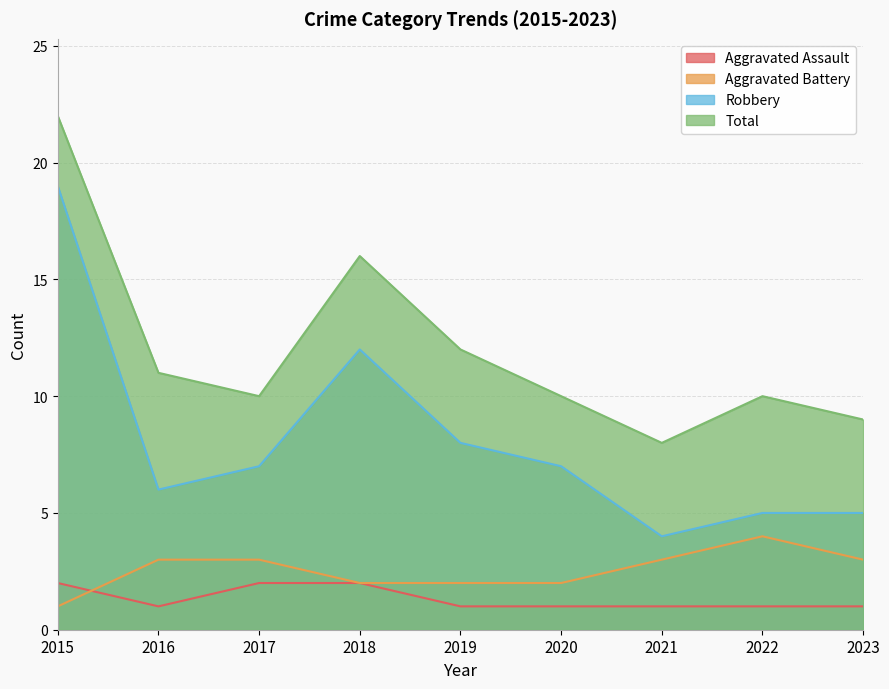

Reading left to right, transcribe all the data shown in this chart.

Aggravated Assault: 2015=2	2016=1	2017=2	2018=2	2019=1	2020=1	2021=1	2022=1	2023=1
Aggravated Battery: 2015=1	2016=3	2017=3	2018=2	2019=2	2020=2	2021=3	2022=4	2023=3
Robbery: 2015=19	2016=6	2017=7	2018=12	2019=8	2020=7	2021=4	2022=5	2023=5
Total: 2015=22	2016=11	2017=10	2018=16	2019=12	2020=10	2021=8	2022=10	2023=9